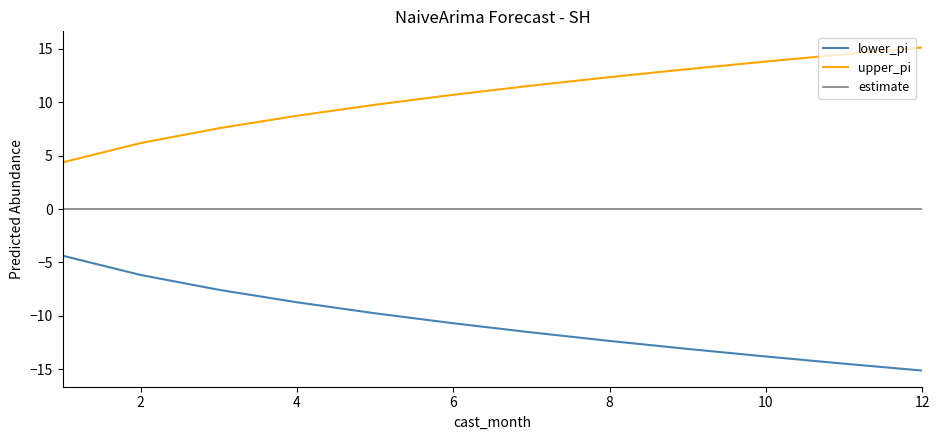

List the series in order of their peak value, lowest first.

lower_pi, estimate, upper_pi